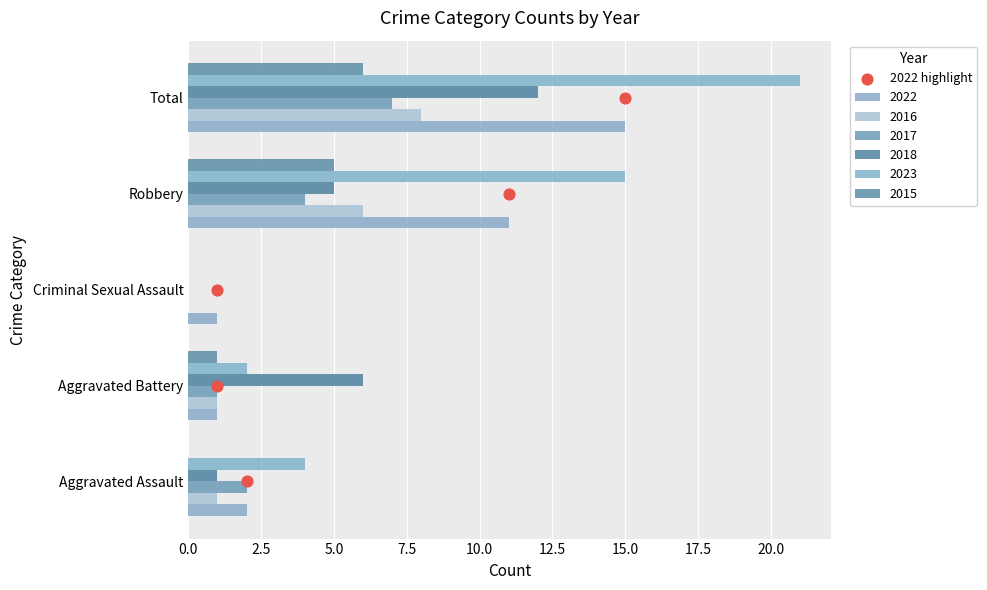

What is the change in value from 2.5 to 5.0?

+1